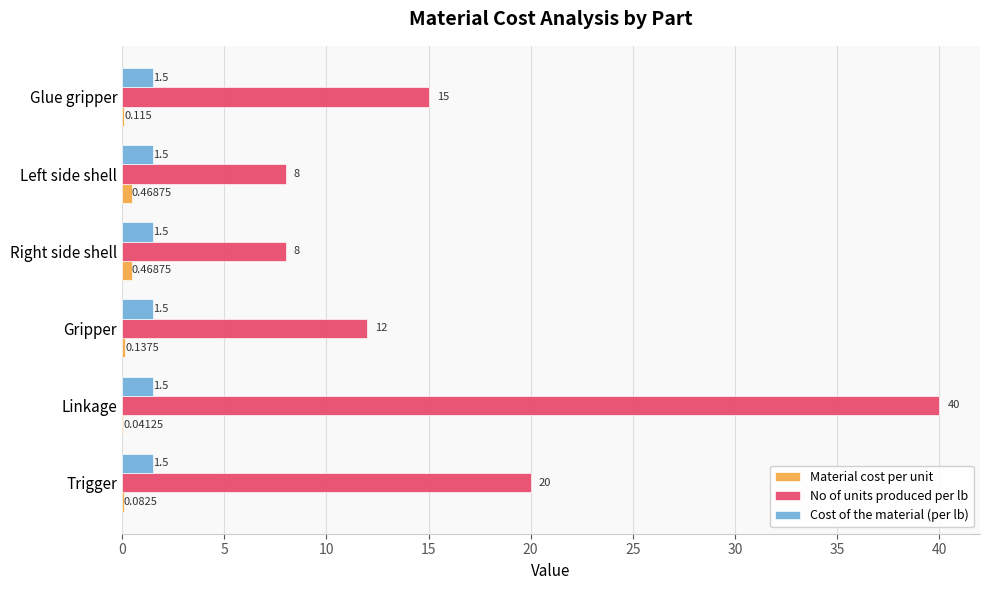

Which series changed the most between Gripper and Glue gripper?

No of units produced per lb